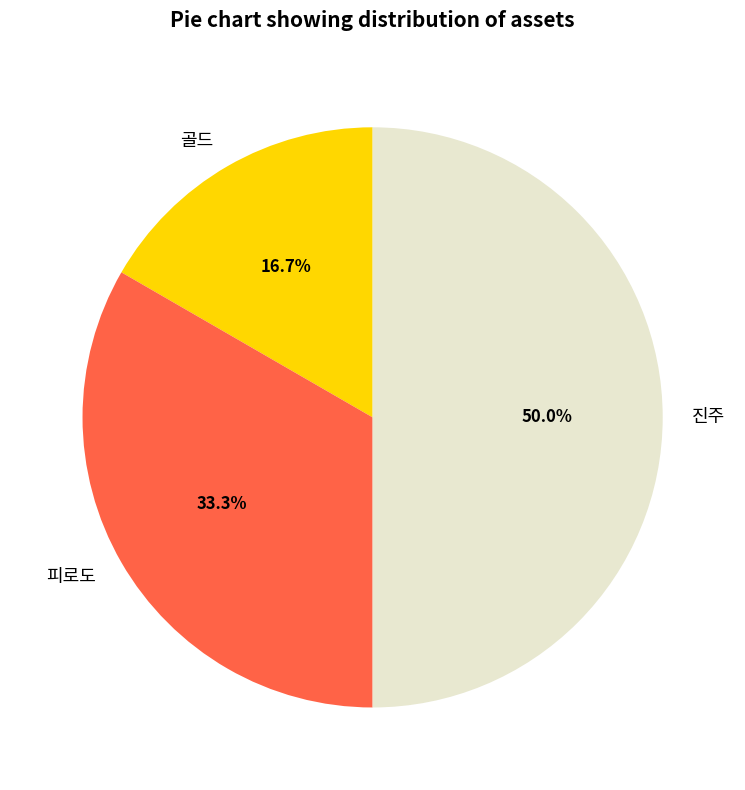

What percentage is NOT represented by 골드?

83.3%